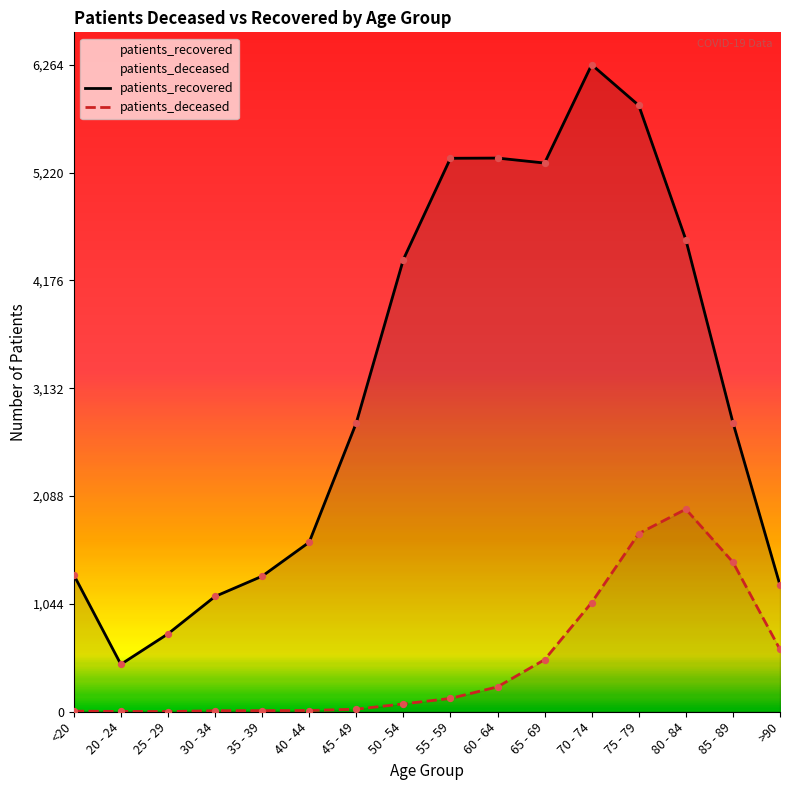

Which series reaches the maximum Y coordinate?

patients_recovered